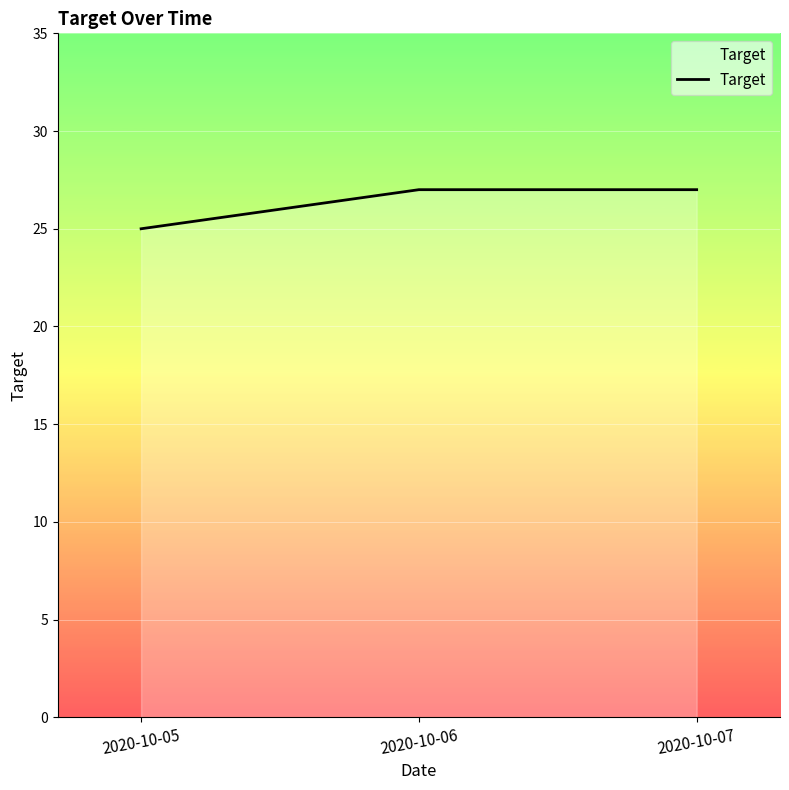

What is the smallest value displayed?

25